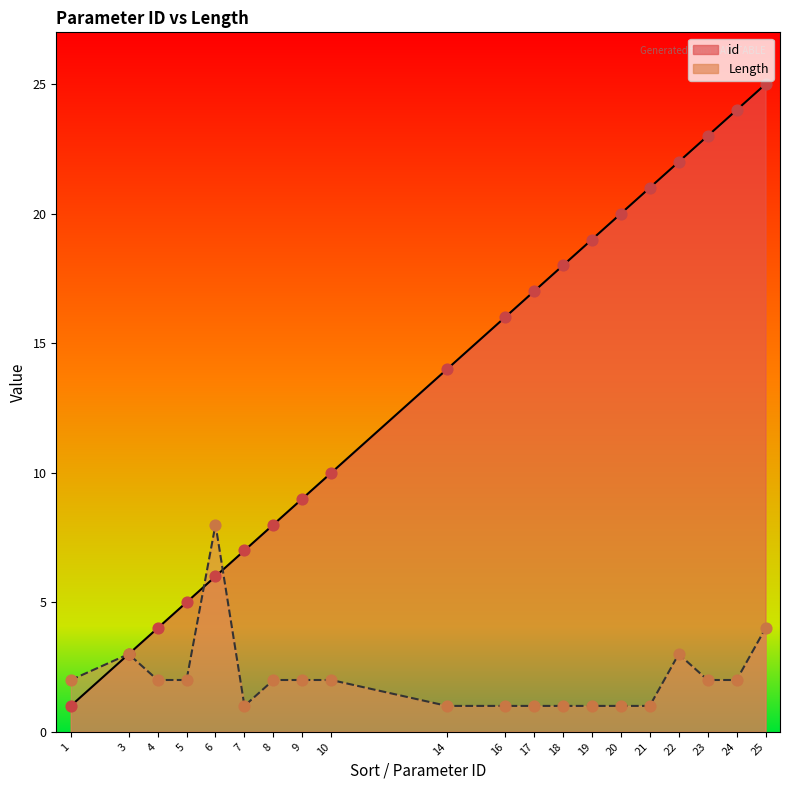

At which category is the sum across all series the highest?

25